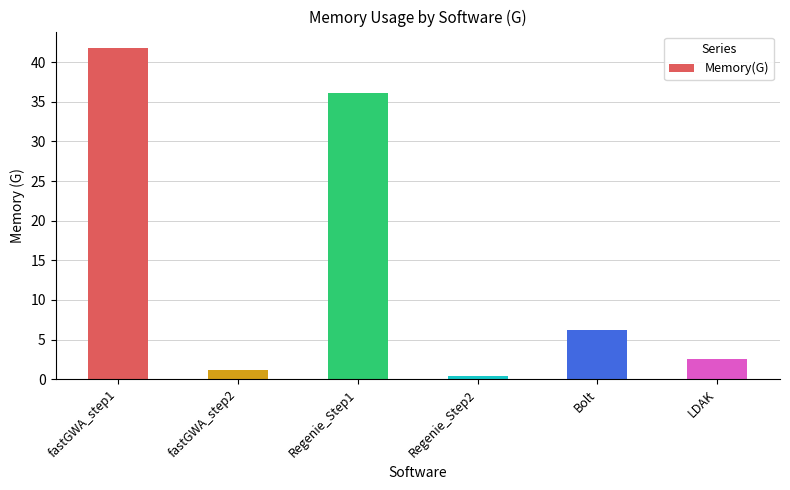

What is the difference between the values at Regenie_Step1 and Regenie_Step2?

35.7